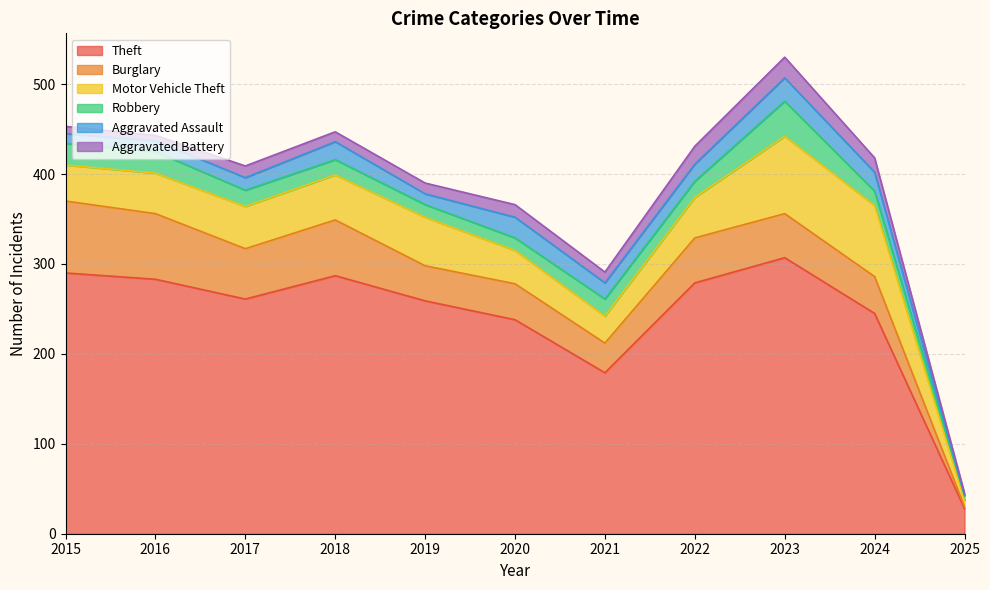

Which series changed the most between 2021 and 2023?

Theft